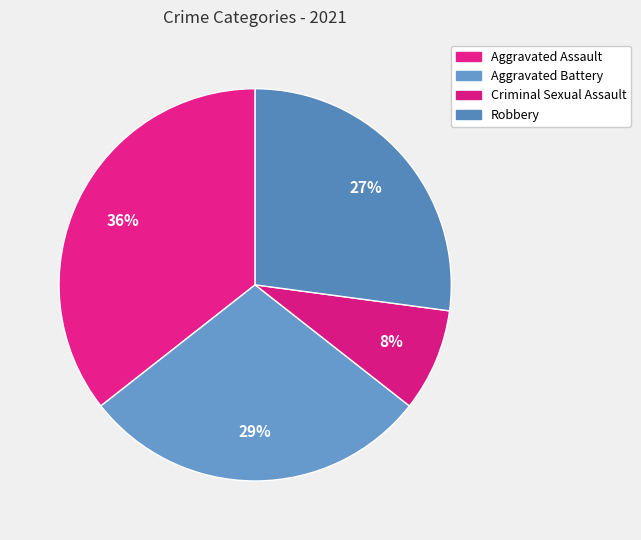

The Criminal Sexual Assault slice represents 8% of the pie. True or false?

True